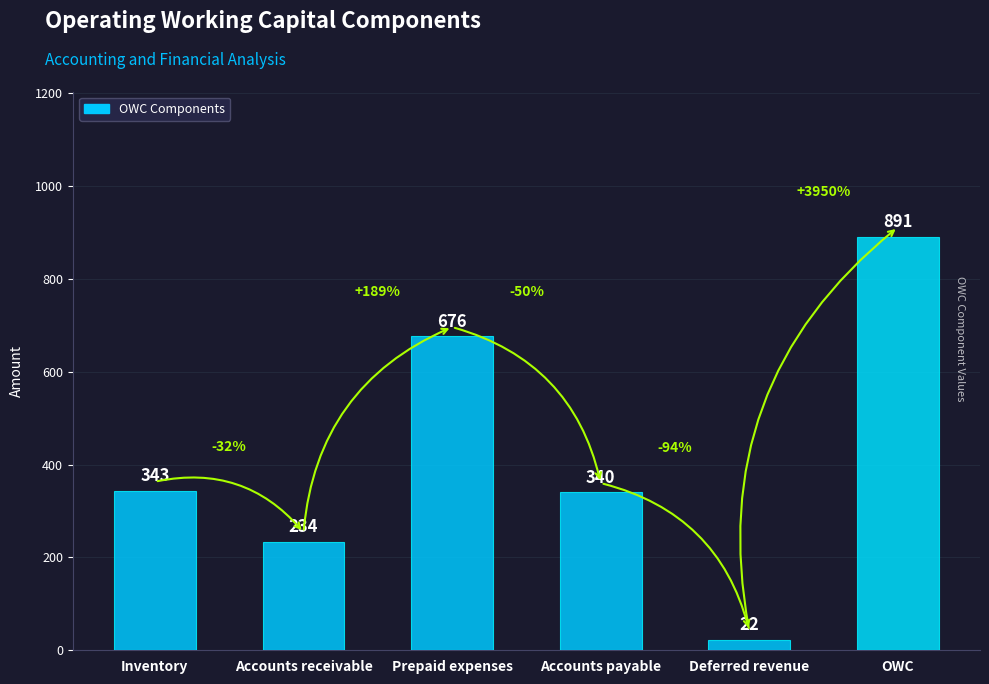

What is the smallest value displayed?

22